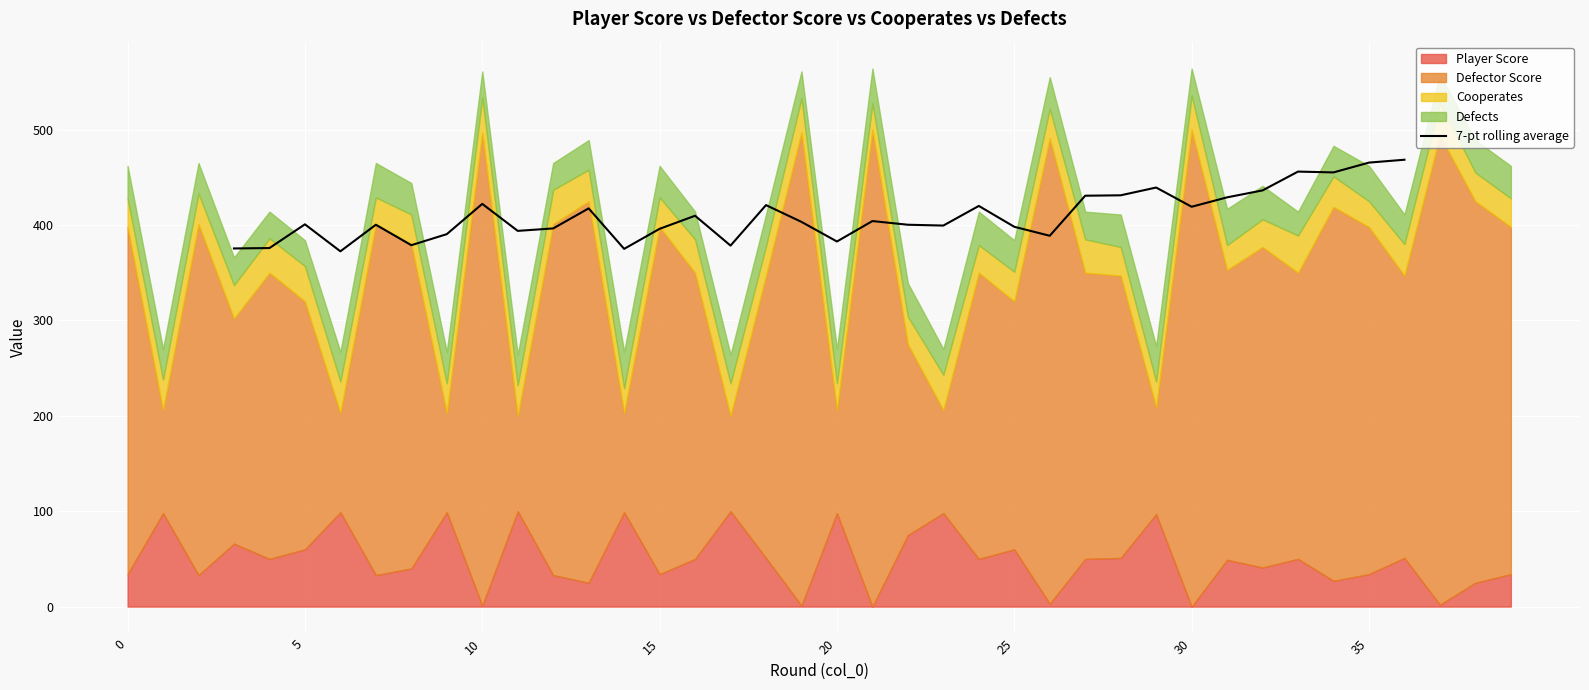

What is the maximum value for 7-pt rolling average?

468.4